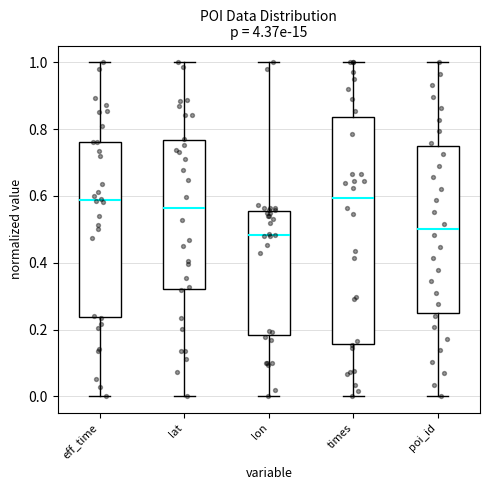

Reading left to right, read every box against the y-axis: the position of its median line, the range the box covers, and the ends of its whiskers. The values are not printed on the chart, so give them approximately, as read against the axis.

eff_time: median 0.58, box 0.24 to 0.76, whiskers 0.00 to 1.00
lat: median 0.56, box 0.32 to 0.76, whiskers 0.00 to 1.00
lon: median 0.48, box 0.18 to 0.56, whiskers 0.00 to 1.00
times: median 0.60, box 0.16 to 0.84, whiskers 0.00 to 1.00
poi_id: median 0.50, box 0.26 to 0.76, whiskers 0.00 to 1.00